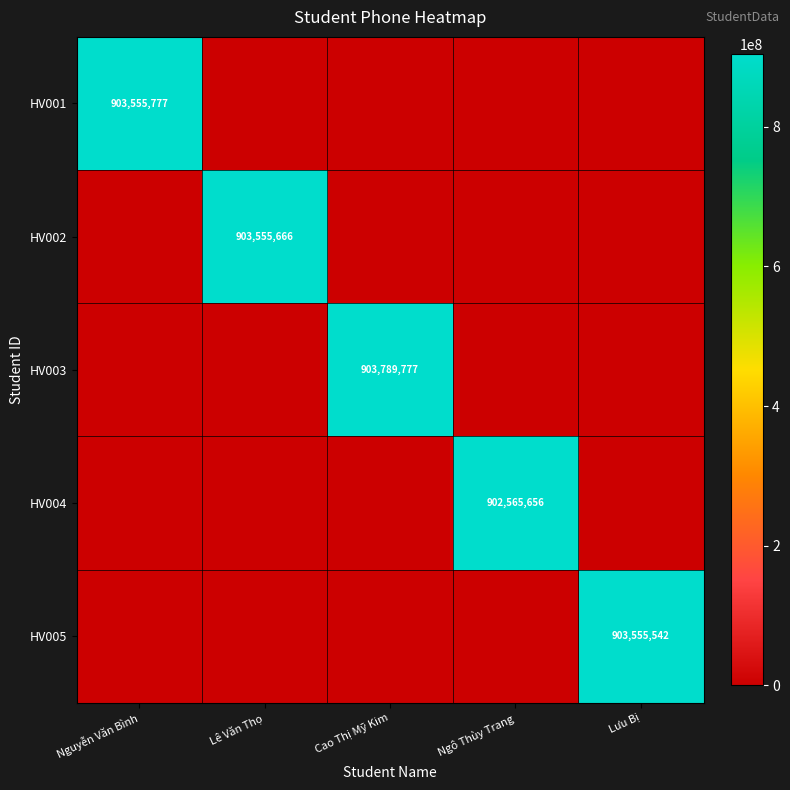

The value of HV001 at Nguyễn Văn Bình is 1333610034. True or false?

False